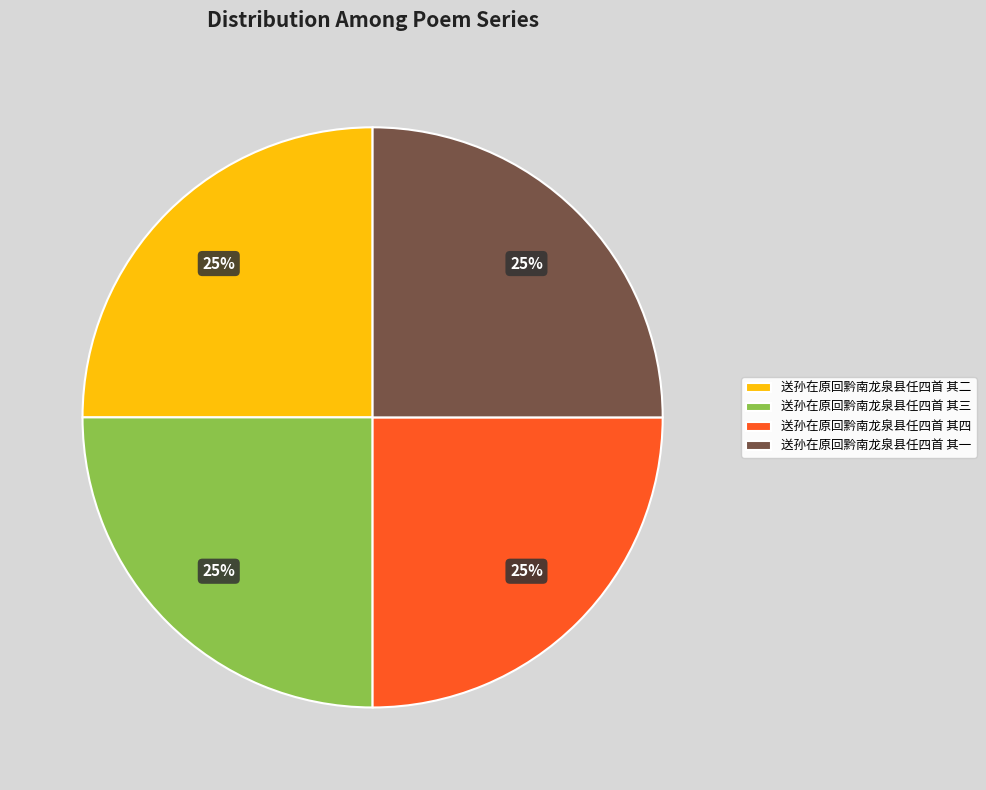

What is the ratio of the value at 送孙在原回黔南龙泉县任四首 其一 to the value at 送孙在原回黔南龙泉县任四首 其三?

1.0